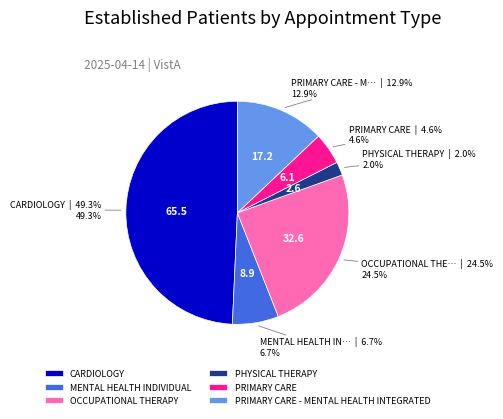

Is it true that CARDIOLOGY is 49% of the pie?

True